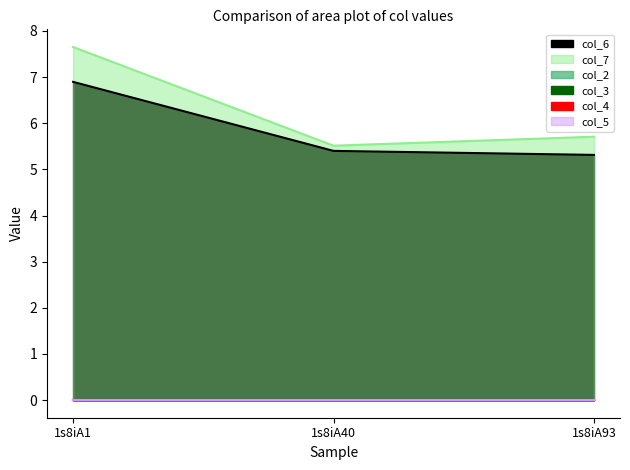

What is the total value across all series at 1s8iA40?

10.9